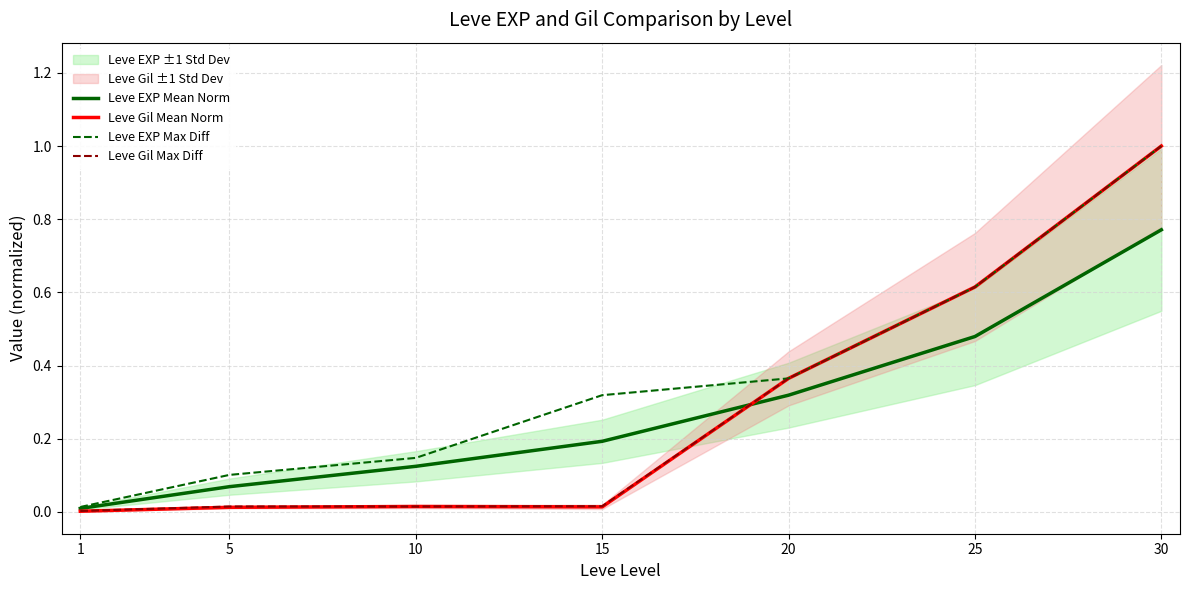

Rank the series by their maximum value, from highest to lowest.

Leve Gil Mean Norm, Leve EXP Max Diff, Leve Gil Max Diff, Leve EXP Mean Norm